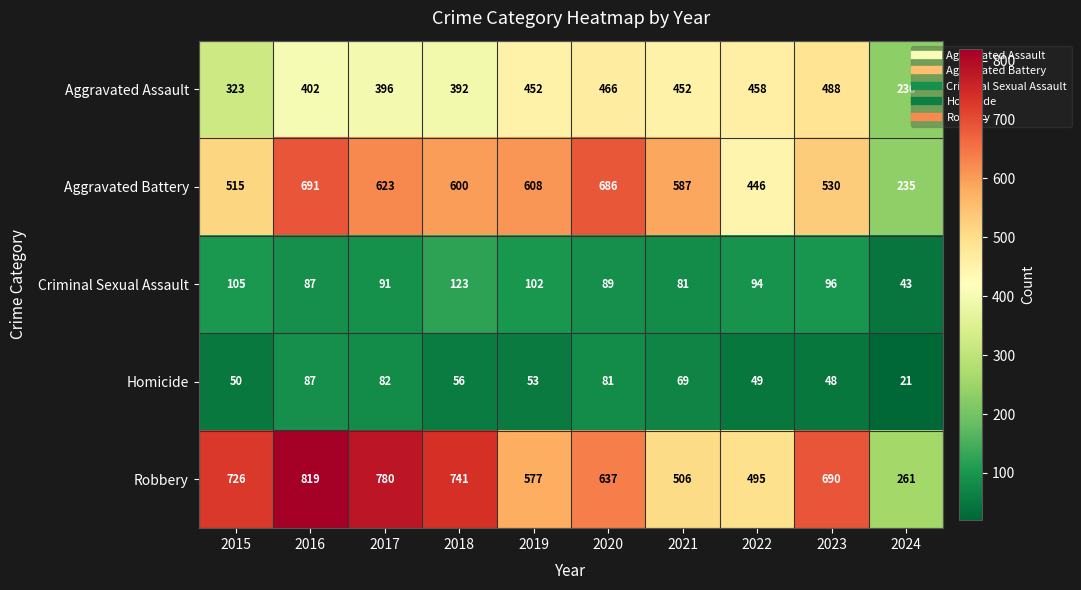

What is the maximum value shown in the chart?

819